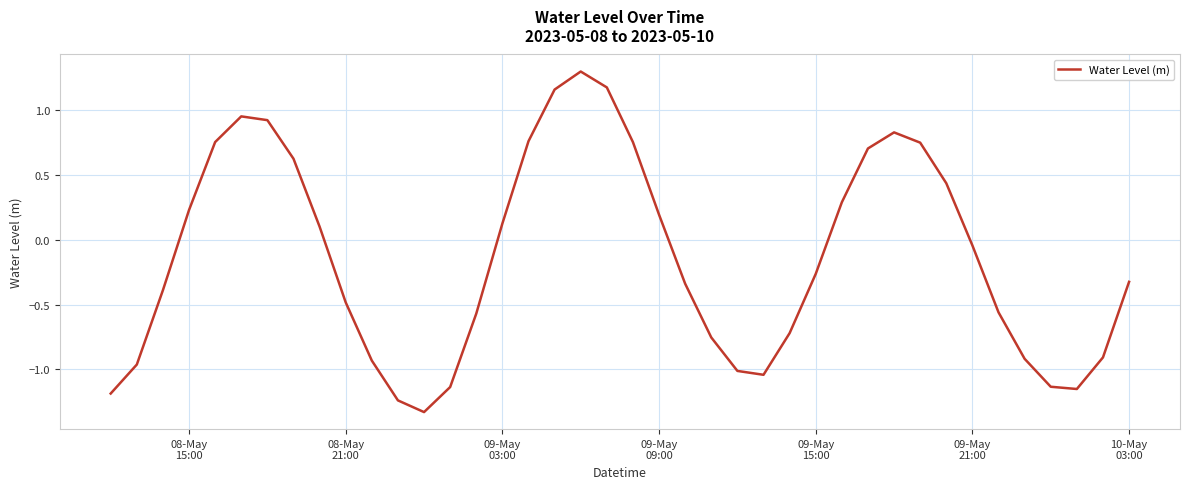

True or false: the data has more than 2 interior local peaks.

True